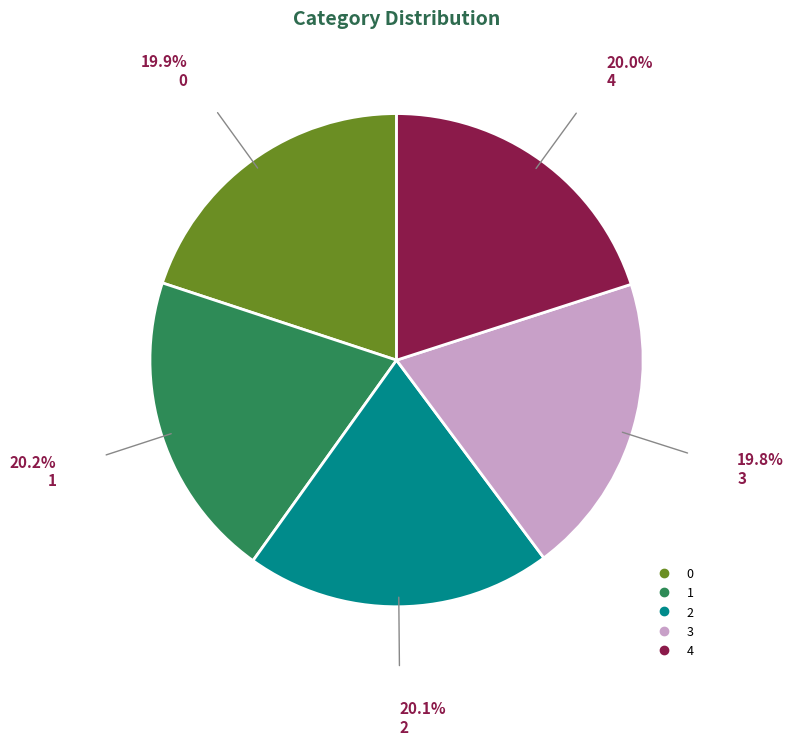

Do 2 and 3 together represent more than half of the pie?

No